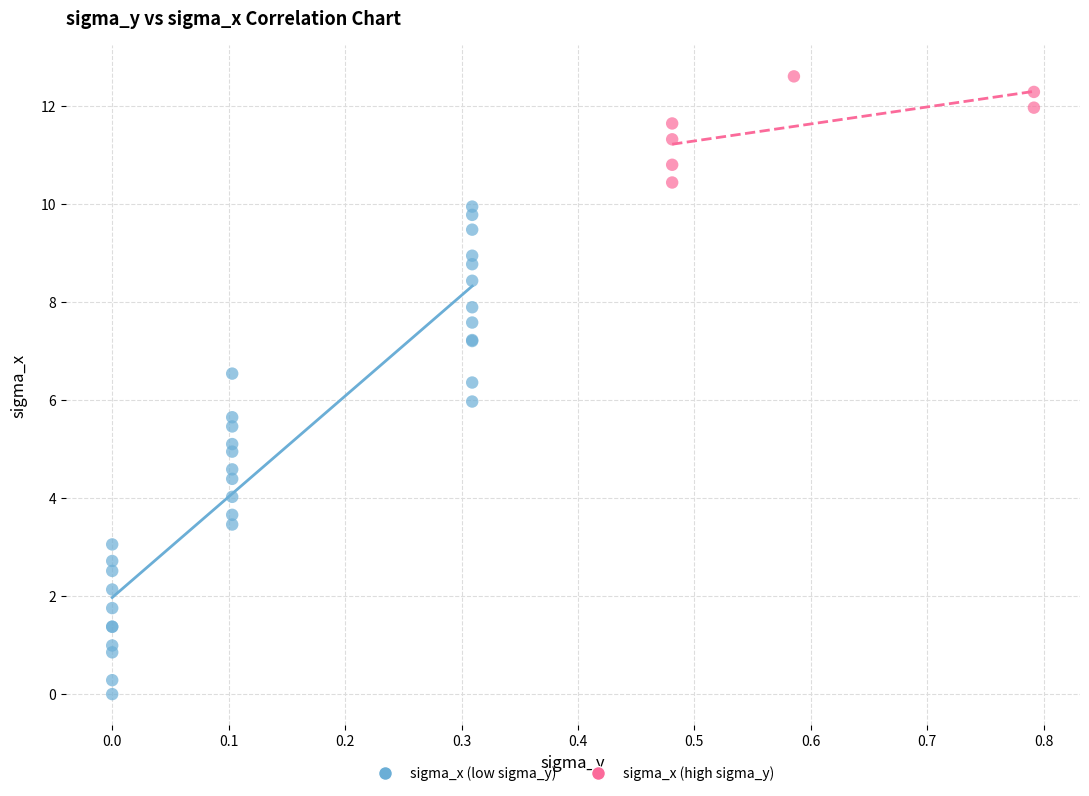

Which series reaches the maximum Y coordinate?

sigma_x (high sigma_y)